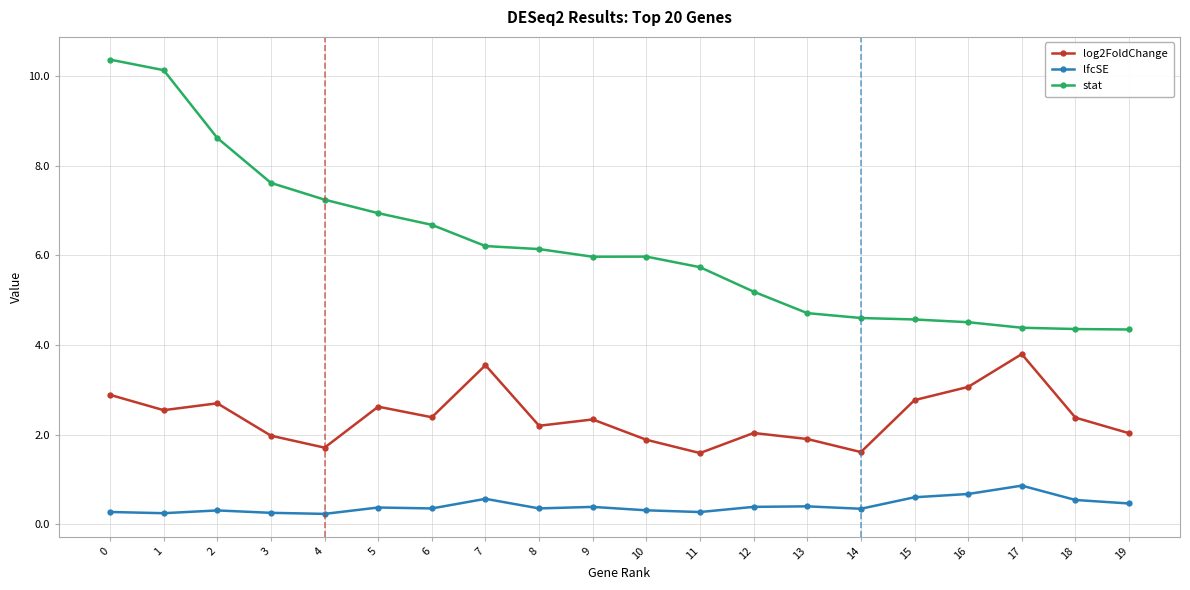

Rank the series at 12 from highest to lowest value.

stat, log2FoldChange, lfcSE